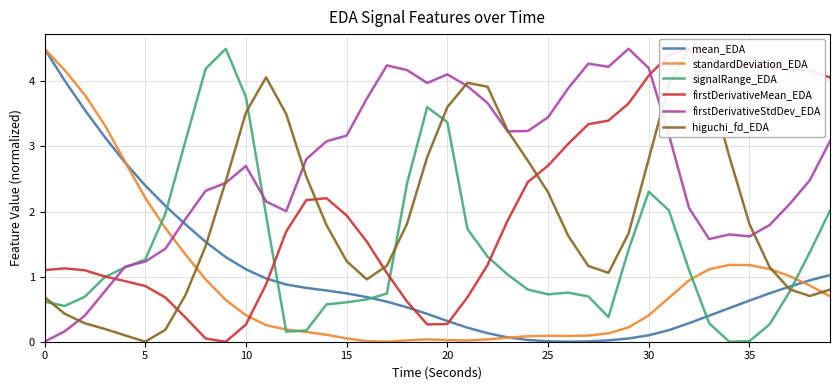

What is the difference between the highest and lowest values at 38?

3.5